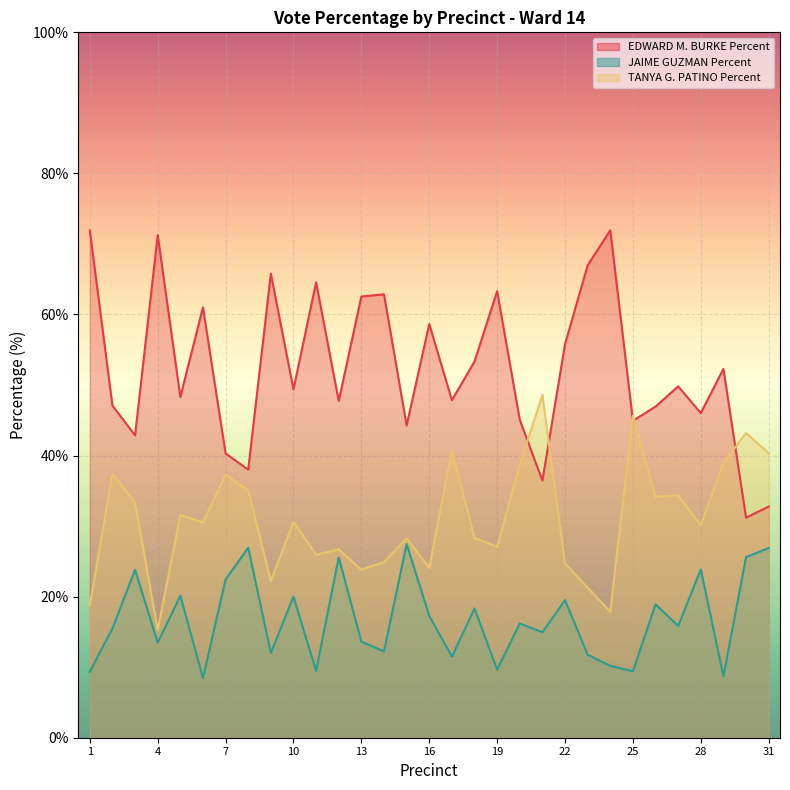

At which category does JAIME GUZMAN Percent reach its first local peak?

3